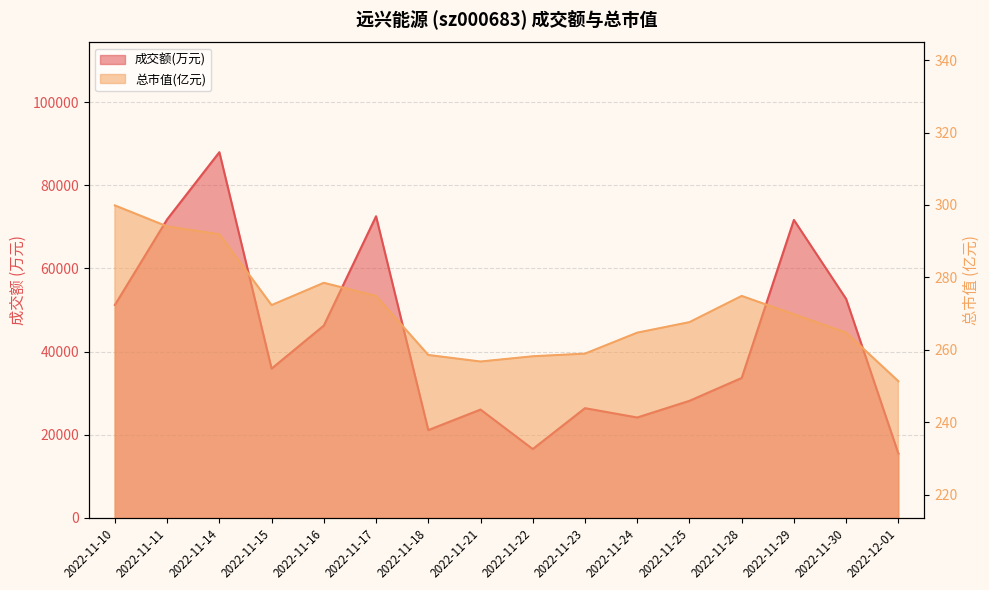

List the labels in order of 总市值(亿元) value, largest first.

2022-11-10, 2022-11-11, 2022-11-14, 2022-11-16, 2022-11-17, 2022-11-28, 2022-11-15, 2022-11-29, 2022-11-25, 2022-11-24, 2022-11-30, 2022-11-23, 2022-11-18, 2022-11-22, 2022-11-21, 2022-12-01